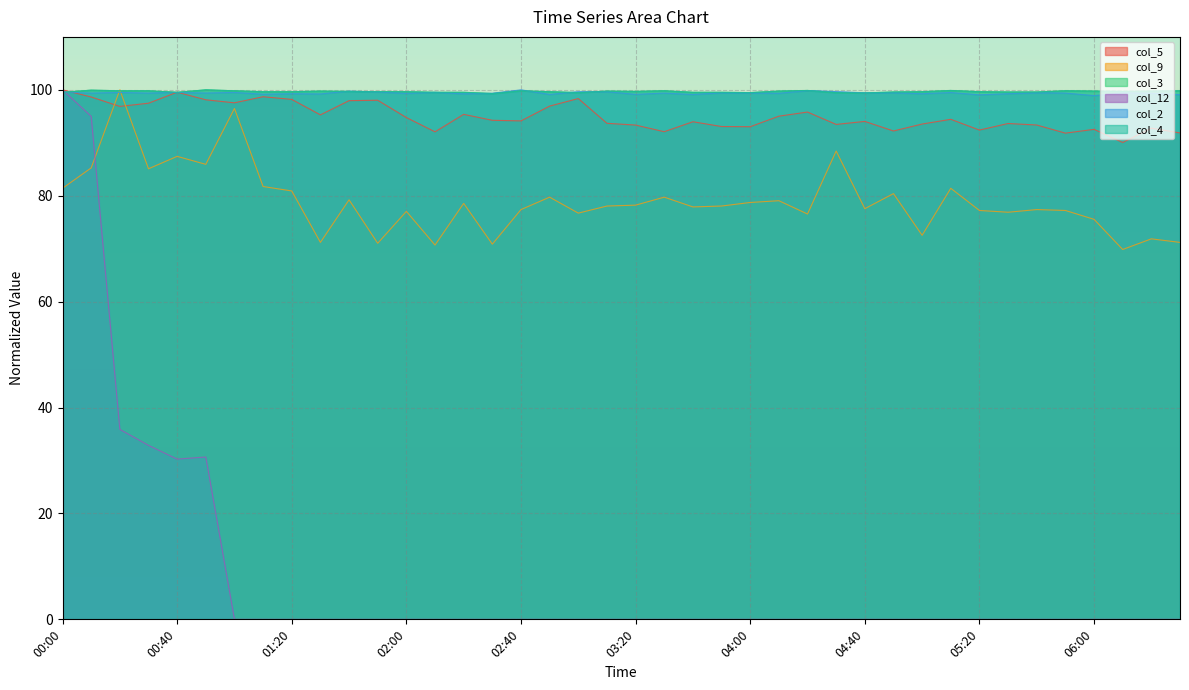

Which series has the largest total across all categories?

col_3